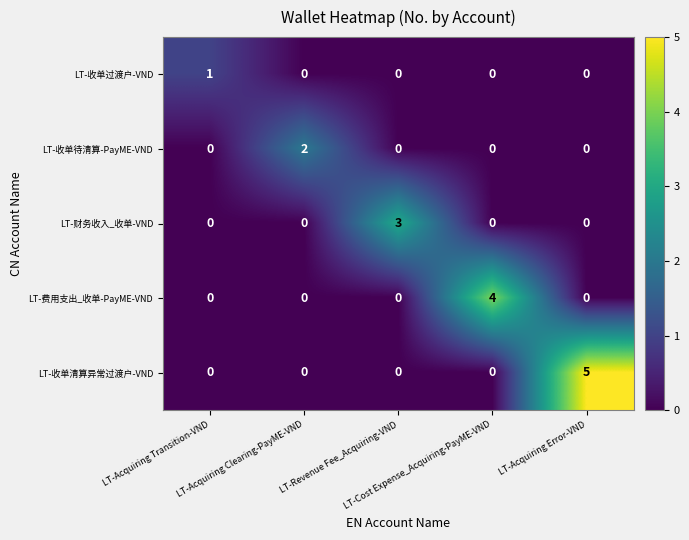

List the series in order of their overall mean, highest first.

LT-收单清算异常过渡户-VND, LT-费用支出_收单-PayME-VND, LT-财务收入_收单-VND, LT-收单待清算-PayME-VND, LT-收单过渡户-VND